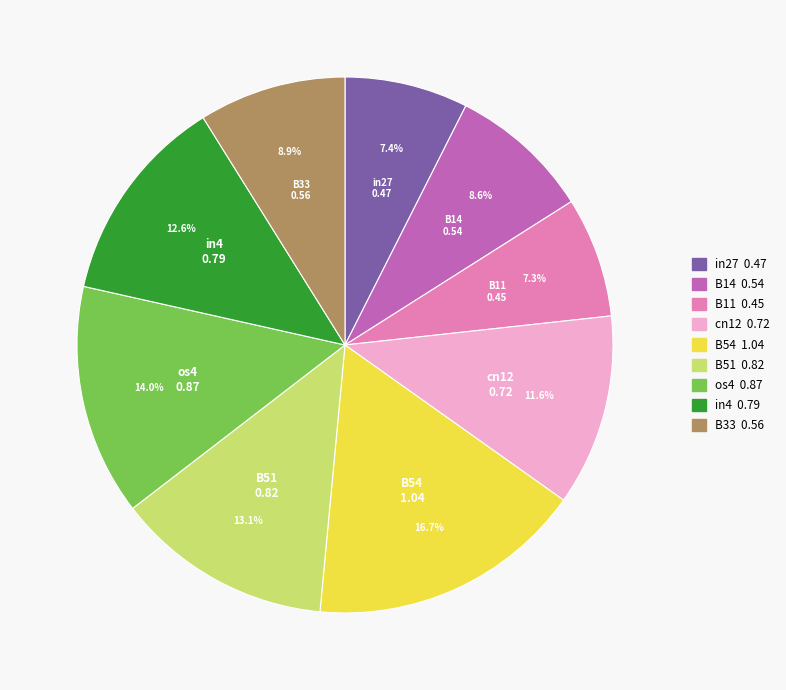

True or false: B33 accounts for 9% of the total.

True